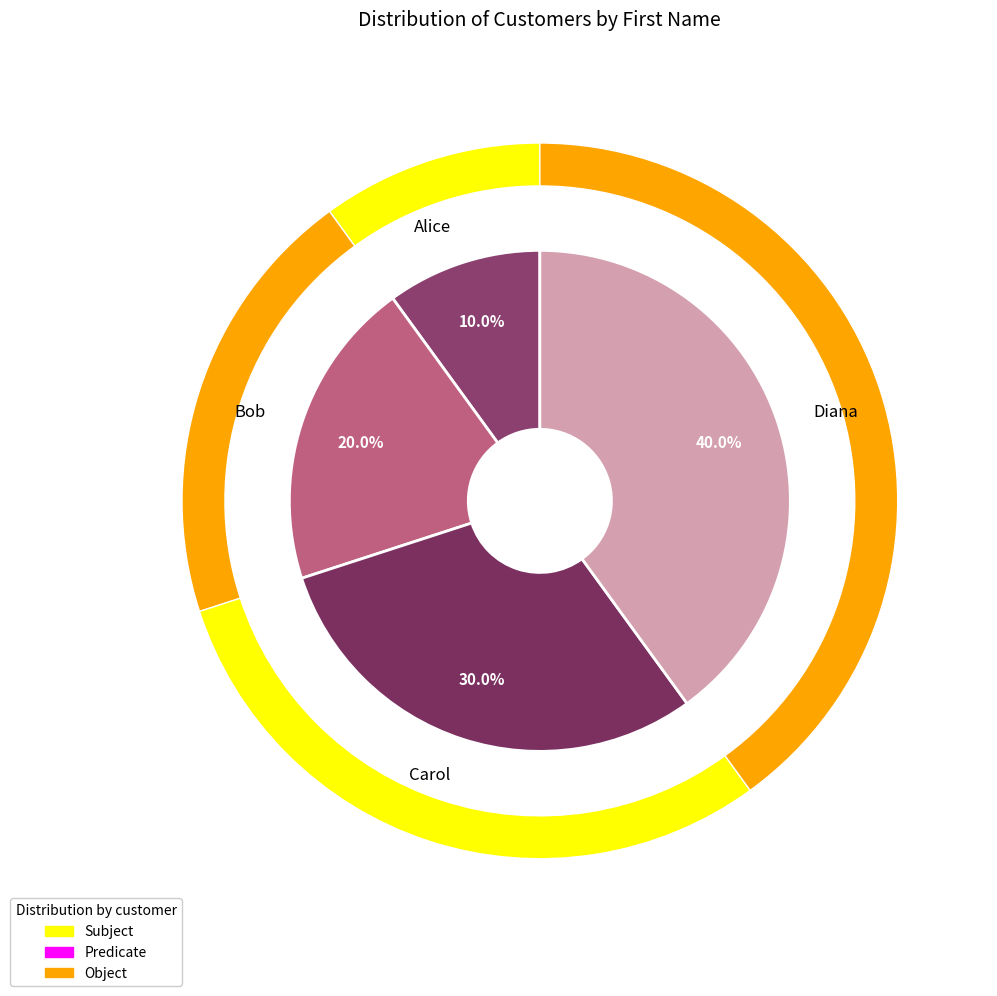

Is it true that Alice is 10% of the pie?

True